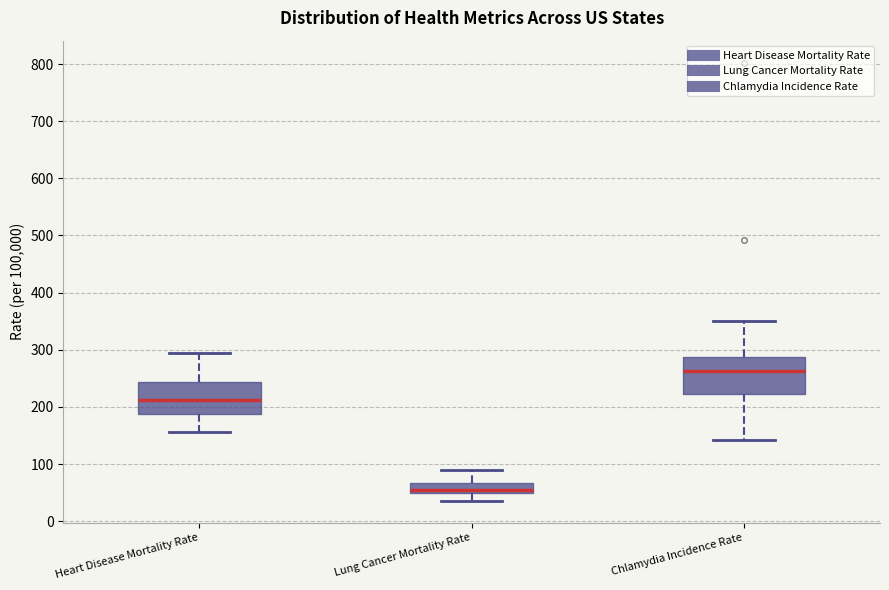

Reading left to right, read every box against the y-axis: the position of its median line, the range the box covers, and the ends of its whiskers. The values are not printed on the chart, so give them approximately, as read against the axis.

Heart Disease Mortality Rate: median 210, box 190 to 240, whiskers 160 to 290
Lung Cancer Mortality Rate: median 60, box 50 to 70, whiskers 40 to 90
Chlamydia Incidence Rate: median 260, box 220 to 290, whiskers 140 to 350